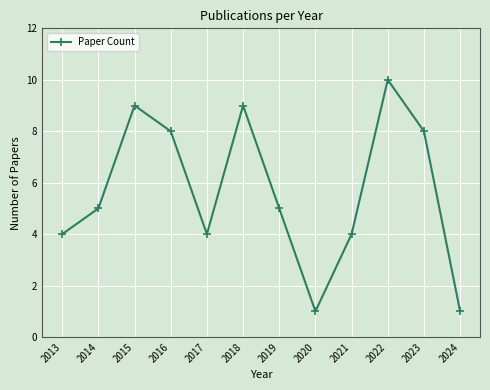

What is the sum of all values?

68